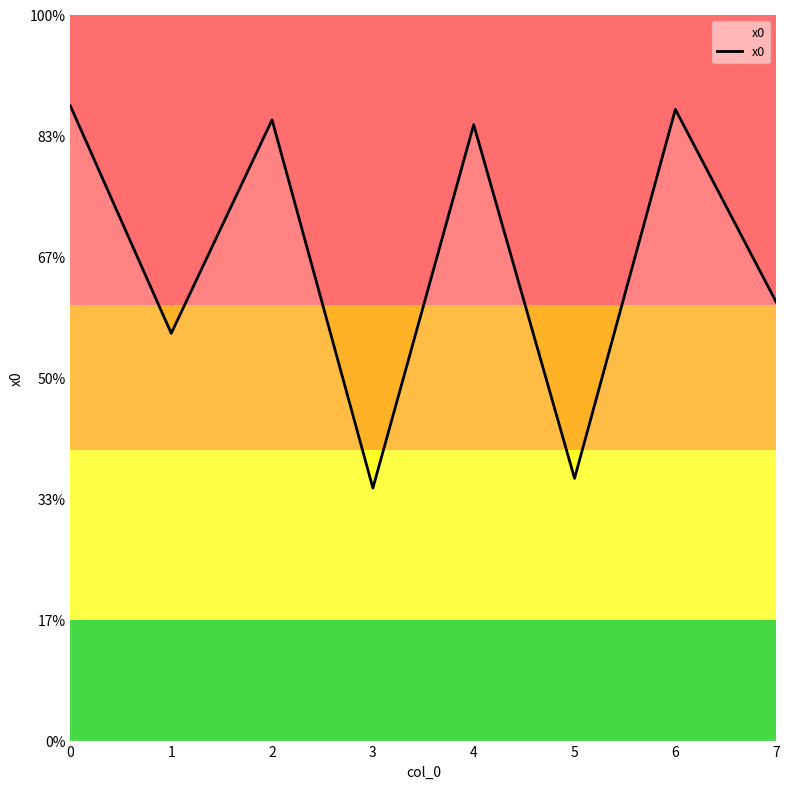

Is this an area chart (filled region under the line)?

Yes